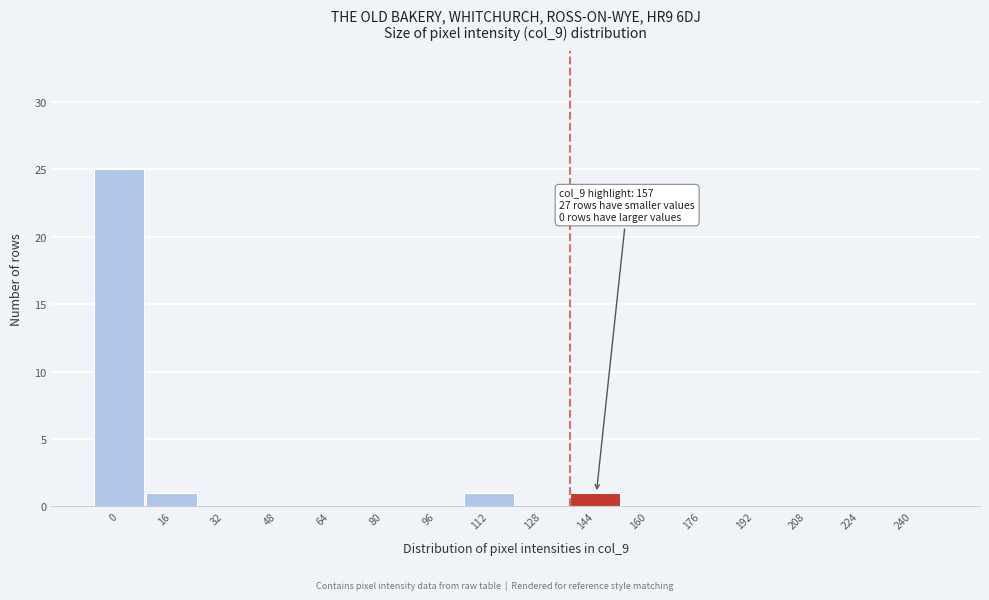

Reading right to left, extract all data points from this chart.

240=0	224=0	208=0	192=0	176=0	160=0	144=1	128=0	112=1	96=0	80=0	64=0	48=0	32=0	16=1	0=25